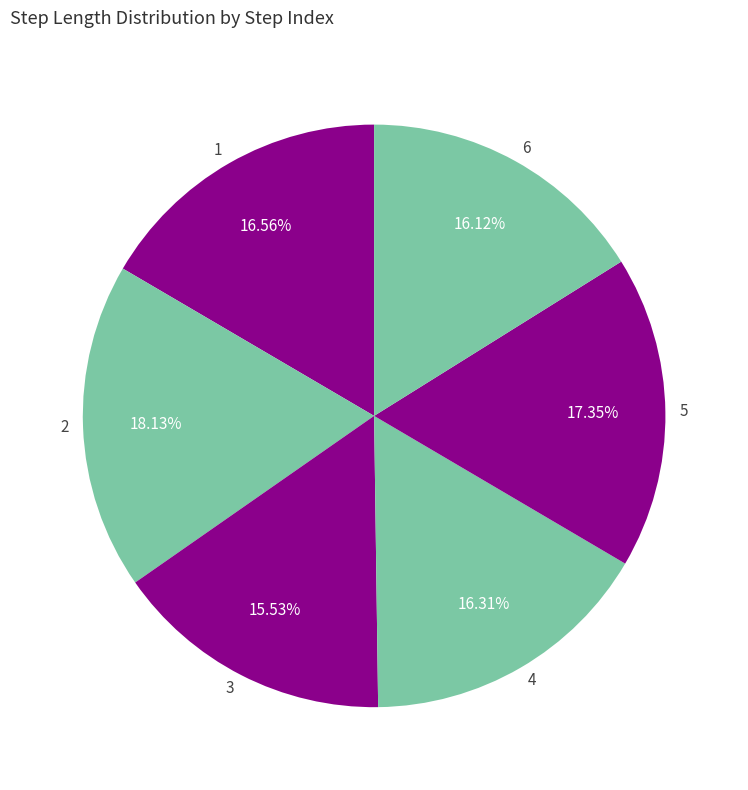

To the nearest percent, what is the combined percentage of 4 and 1?

33%